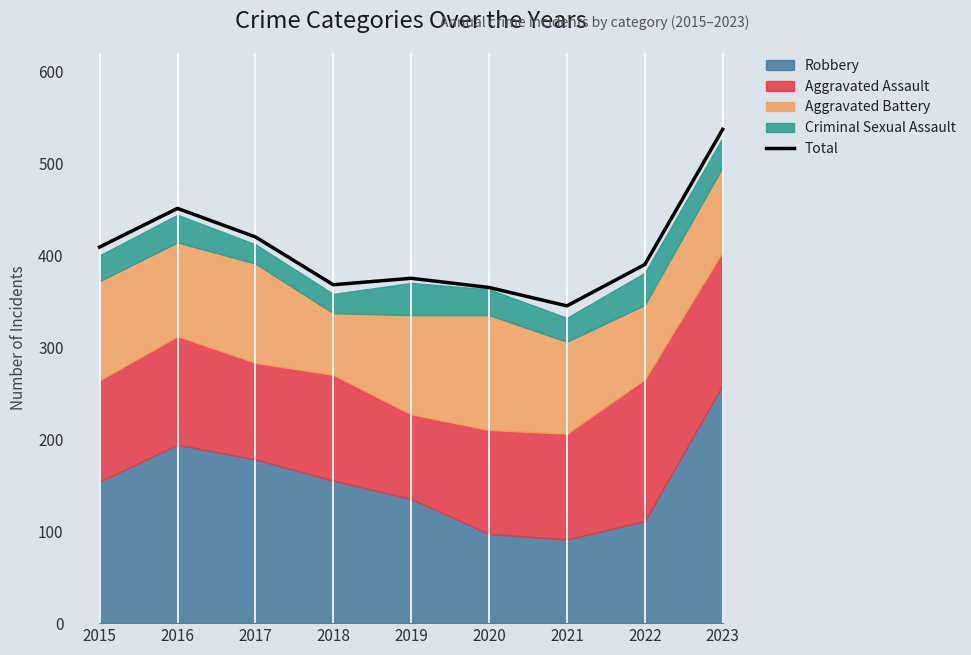

What is the value of the 7th point from the left?

345